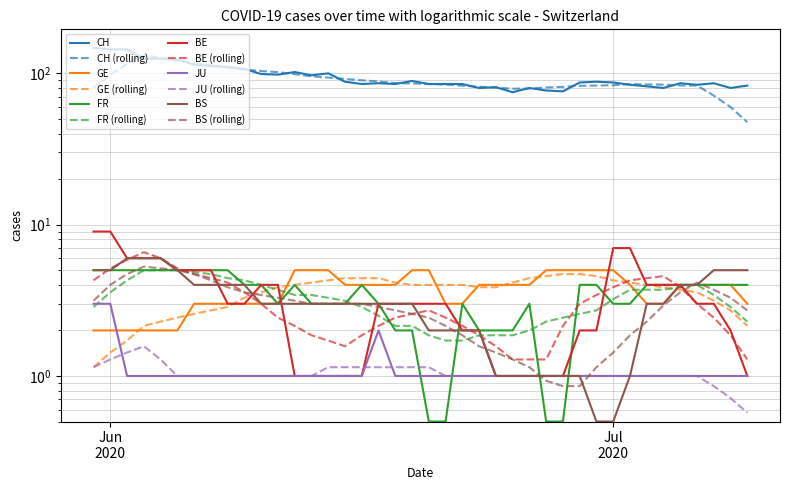

How many values in the GE series exceed 4?

10